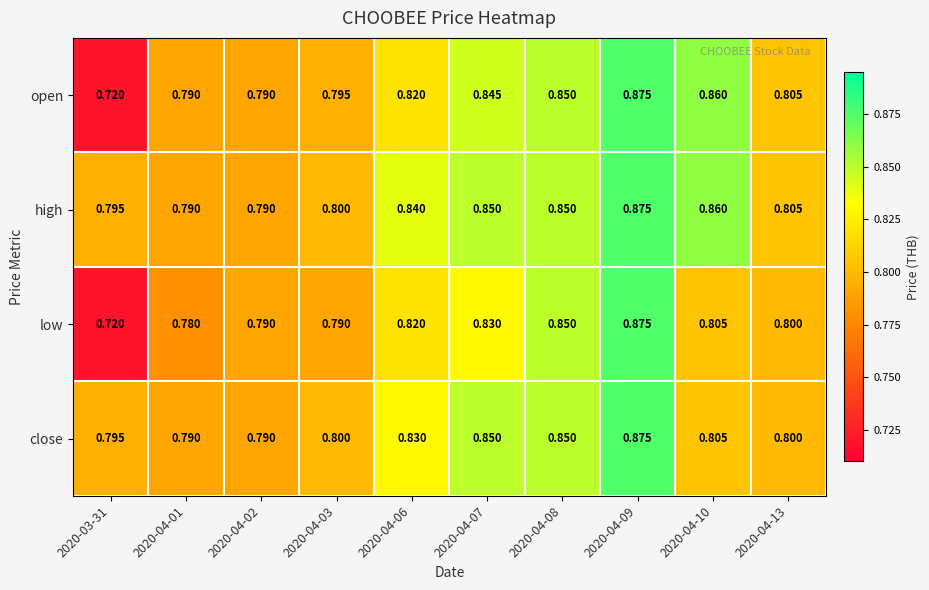

Which label corresponds to the largest value in the chart?

2020-04-09